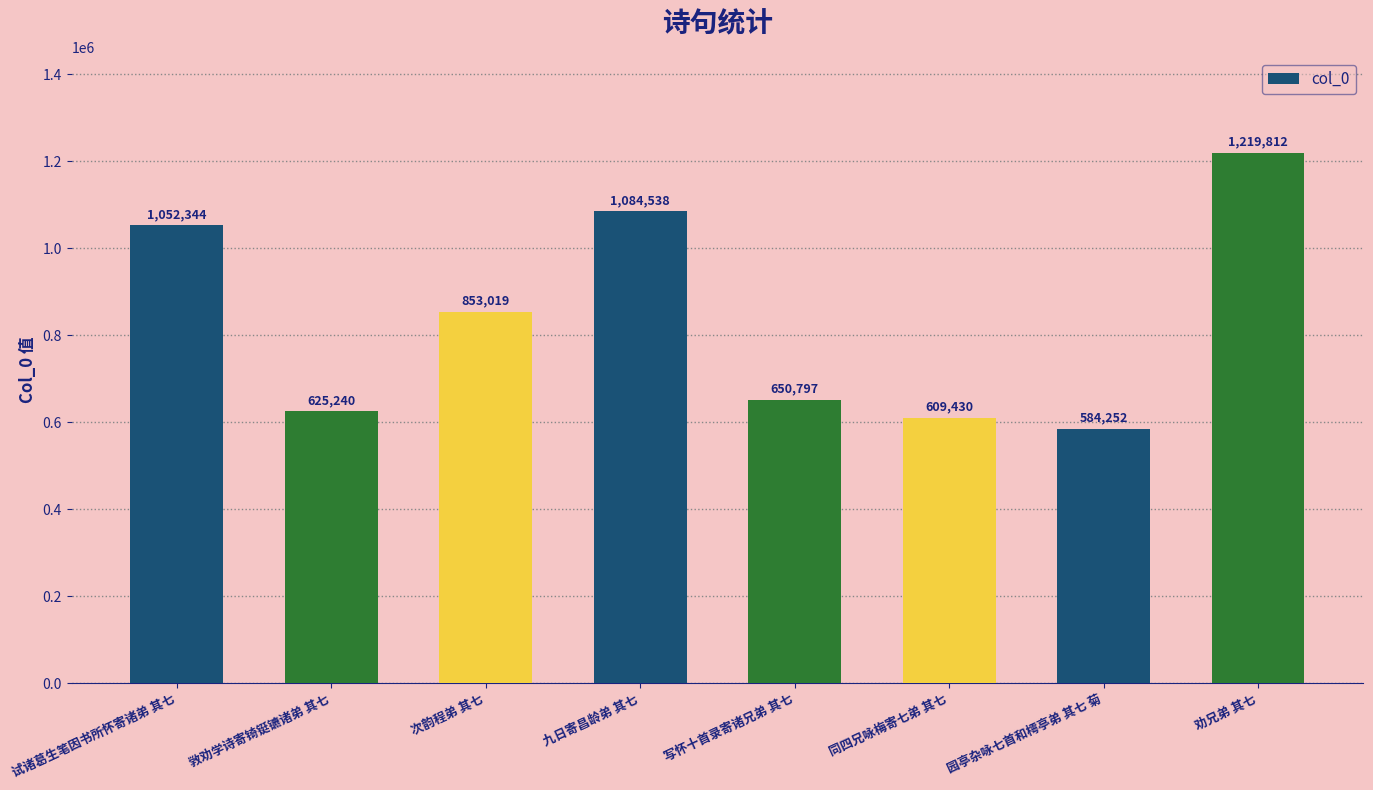

How many data points does each series have?

8